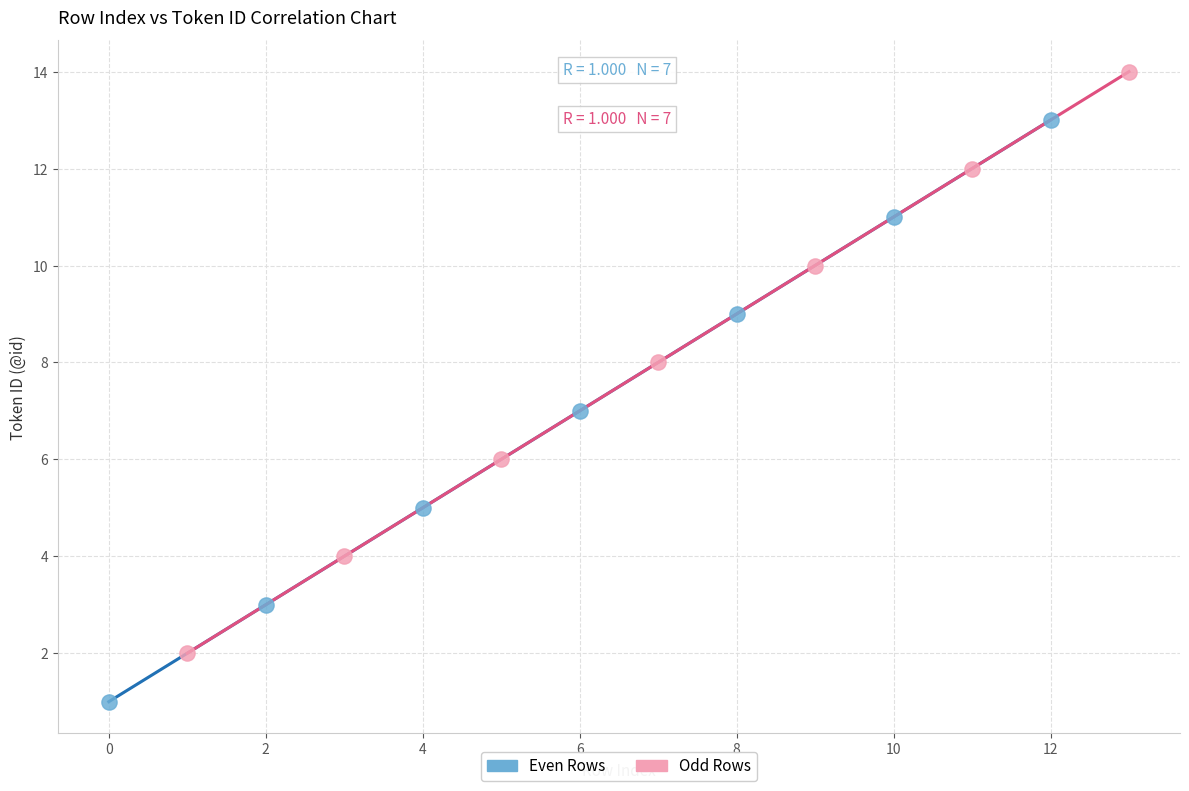

Which series contains the lowest Y value?

Even Rows